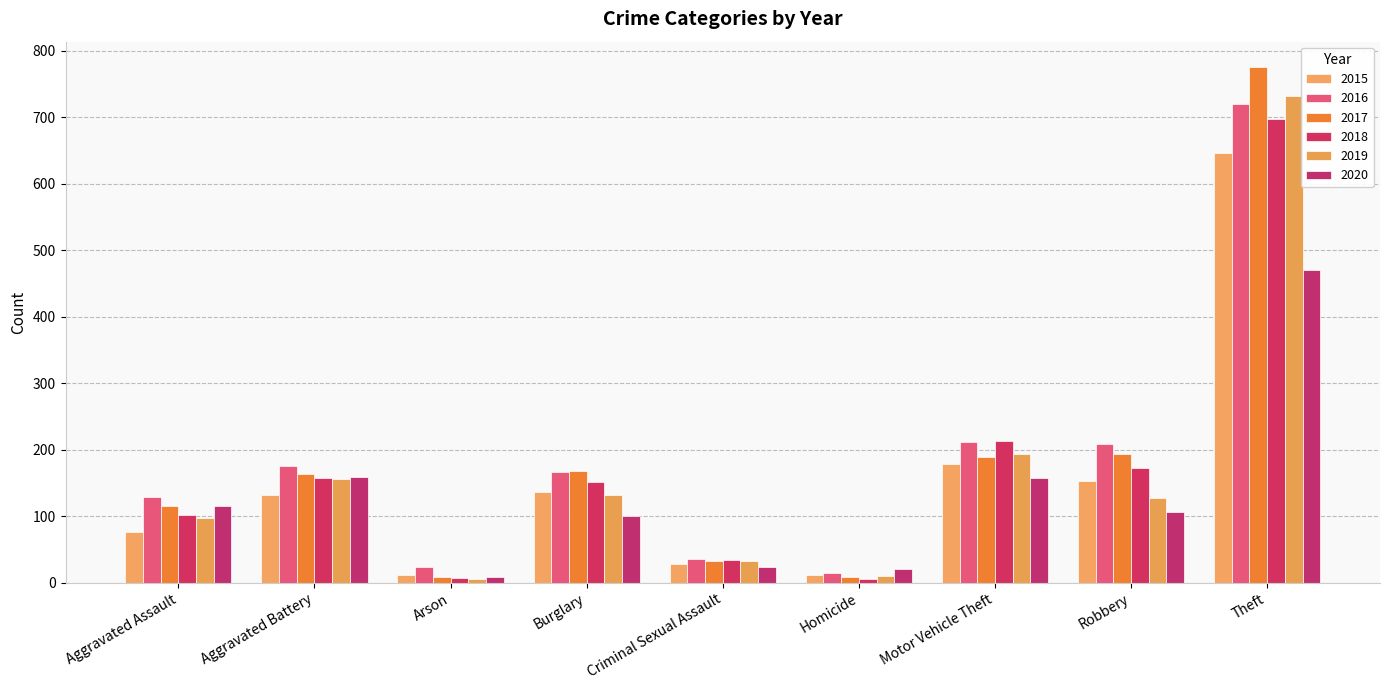

Reading right to left, what are all the values shown in this chart?

2015: Theft=646	Robbery=153	Motor Vehicle Theft=178	Homicide=11	Criminal Sexual Assault=28	Burglary=137	Arson=11	Aggravated Battery=132	Aggravated Assault=76
2016: Theft=720	Robbery=209	Motor Vehicle Theft=211	Homicide=15	Criminal Sexual Assault=35	Burglary=166	Arson=23	Aggravated Battery=175	Aggravated Assault=129
2017: Theft=775	Robbery=193	Motor Vehicle Theft=189	Homicide=8	Criminal Sexual Assault=32	Burglary=168	Arson=9	Aggravated Battery=164	Aggravated Assault=115
2018: Theft=698	Robbery=173	Motor Vehicle Theft=213	Homicide=5	Criminal Sexual Assault=34	Burglary=152	Arson=7	Aggravated Battery=158	Aggravated Assault=102
2019: Theft=732	Robbery=128	Motor Vehicle Theft=193	Homicide=10	Criminal Sexual Assault=33	Burglary=132	Arson=6	Aggravated Battery=156	Aggravated Assault=97
2020: Theft=470	Robbery=107	Motor Vehicle Theft=157	Homicide=21	Criminal Sexual Assault=23	Burglary=101	Arson=8	Aggravated Battery=159	Aggravated Assault=116